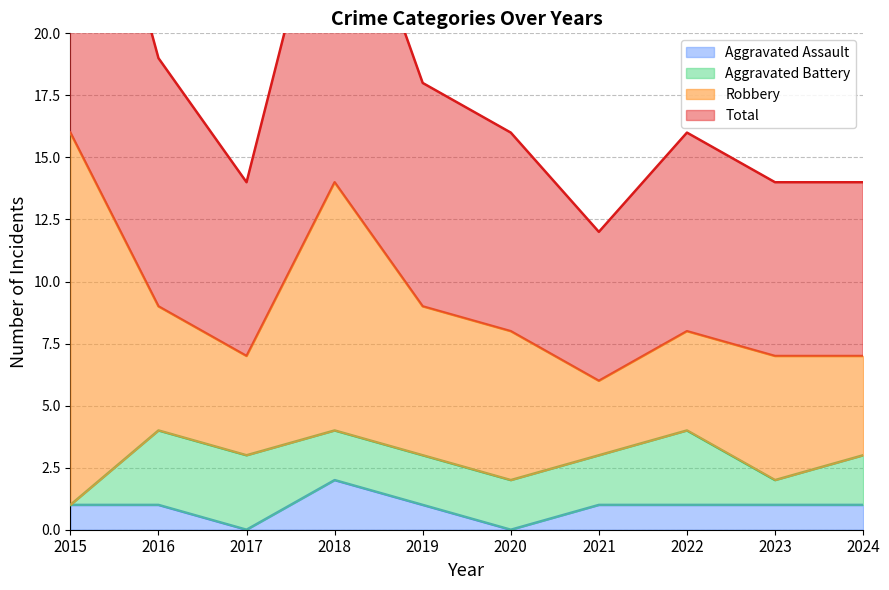

What is the difference between the second highest and second lowest values in the Total series?

14